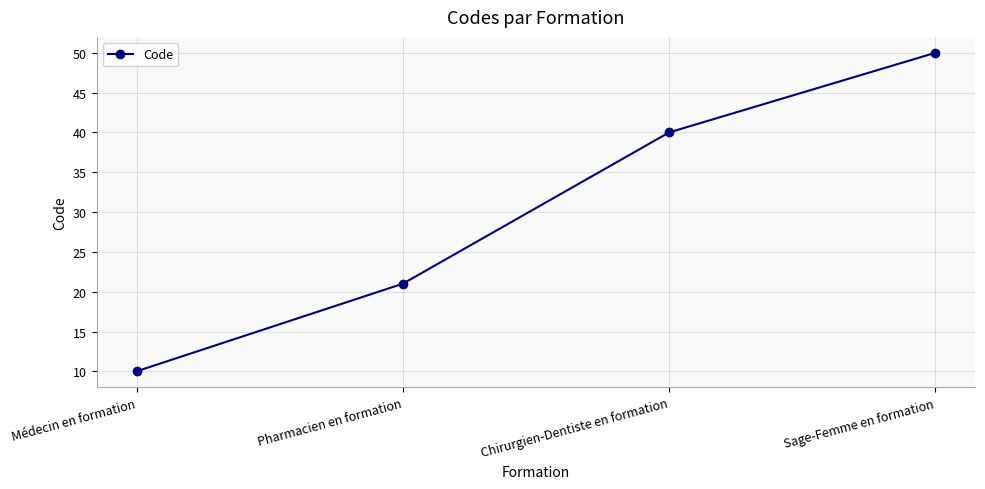

What is the label of the 2nd point from the left?

Pharmacien en formation